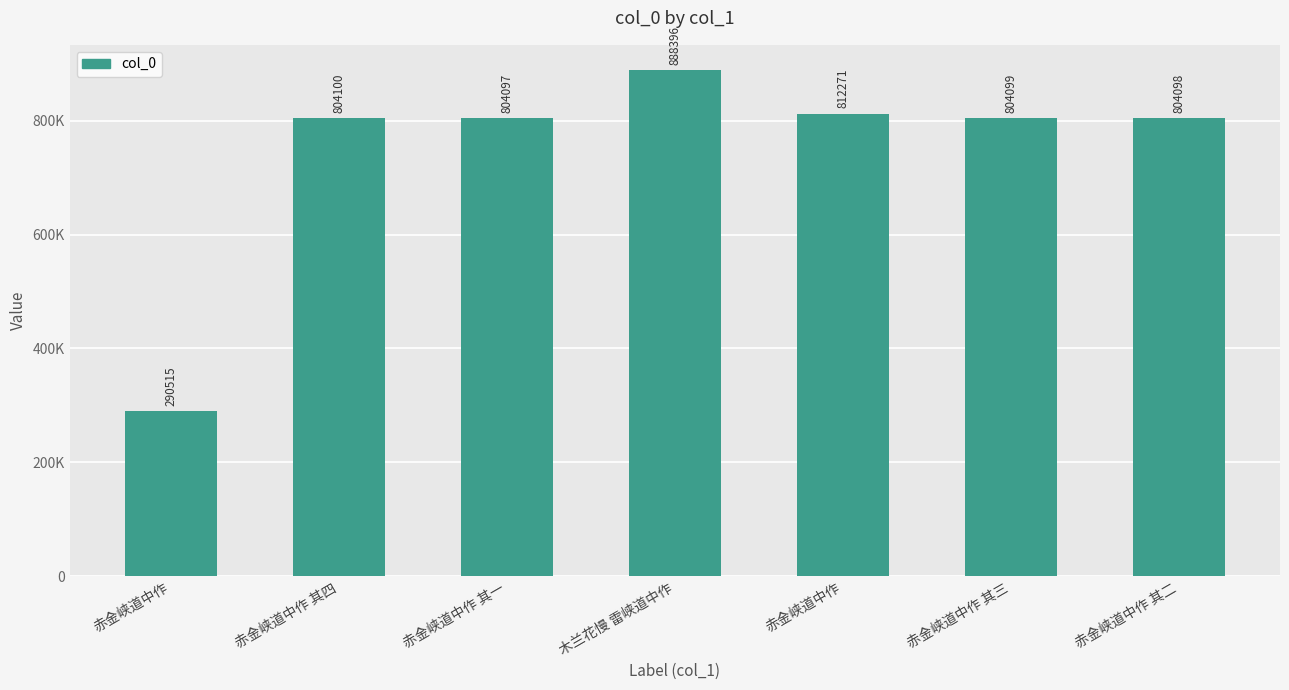

What is the smallest value displayed?

290515